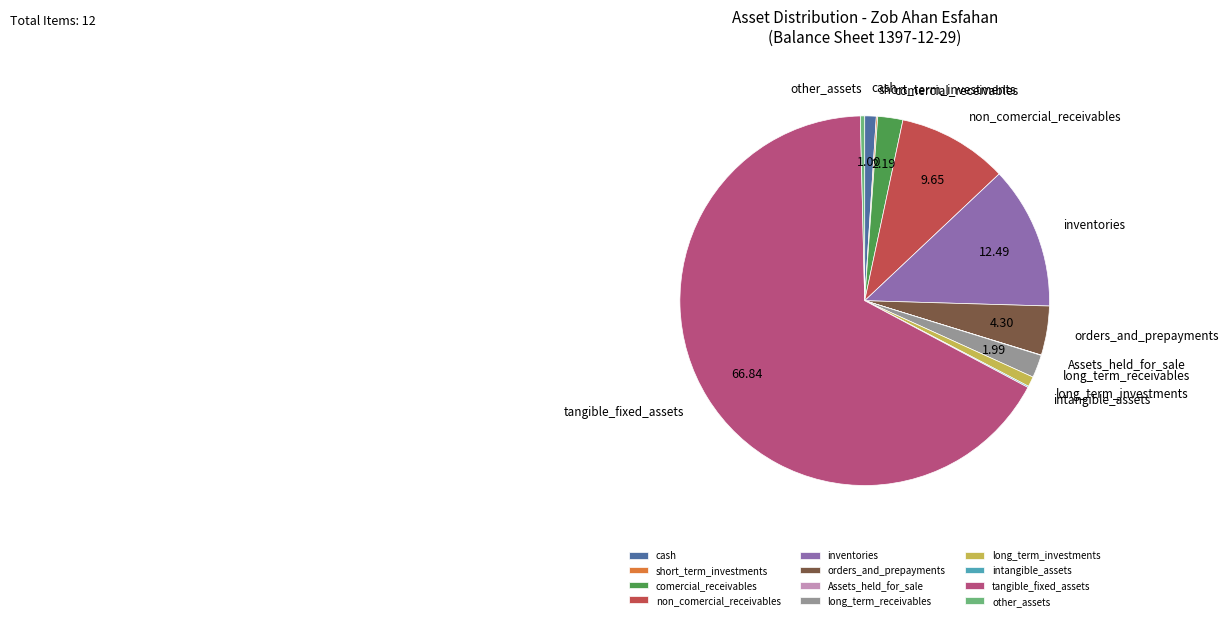

Which has a higher value, long_term_investments or orders_and_prepayments?

orders_and_prepayments